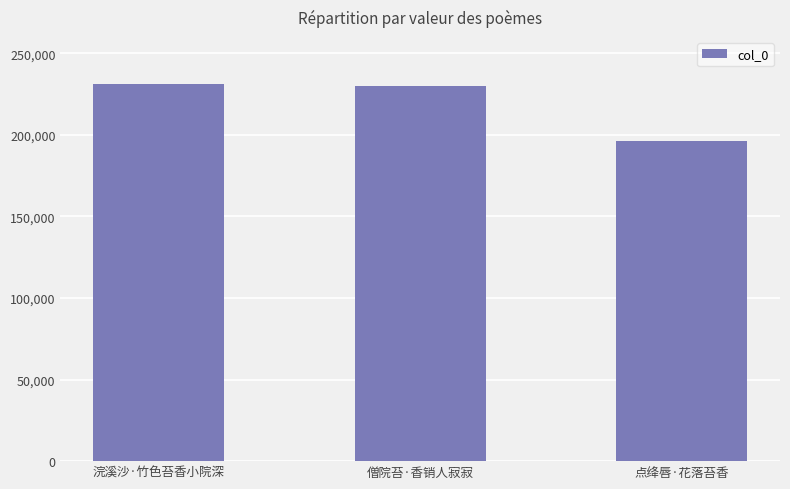

What is the label of the 2nd bar from the left?

僧院苔·香销人寂寂